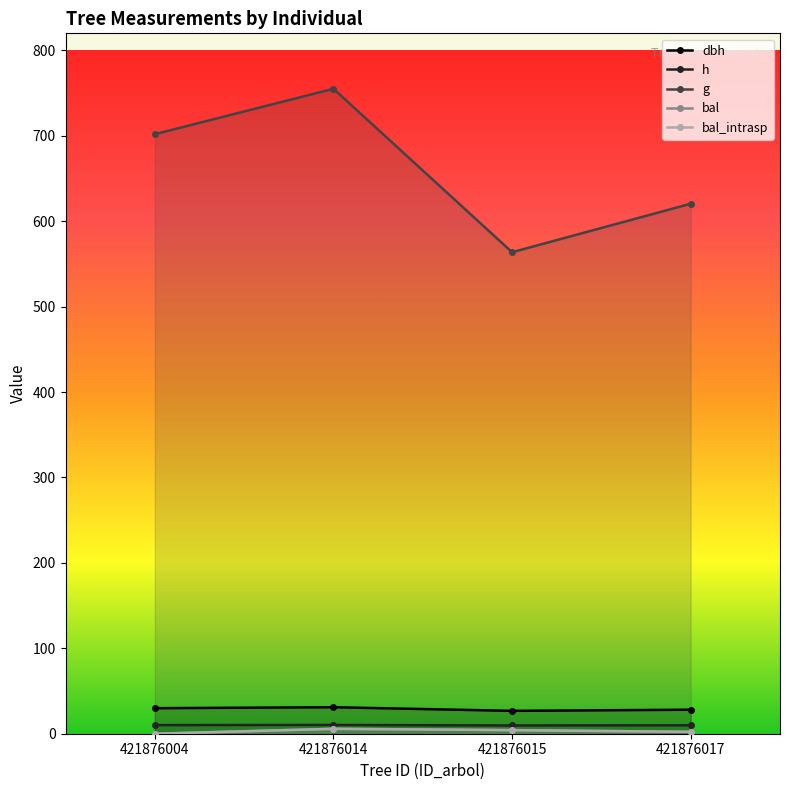

How many categories are shown in the chart?

4